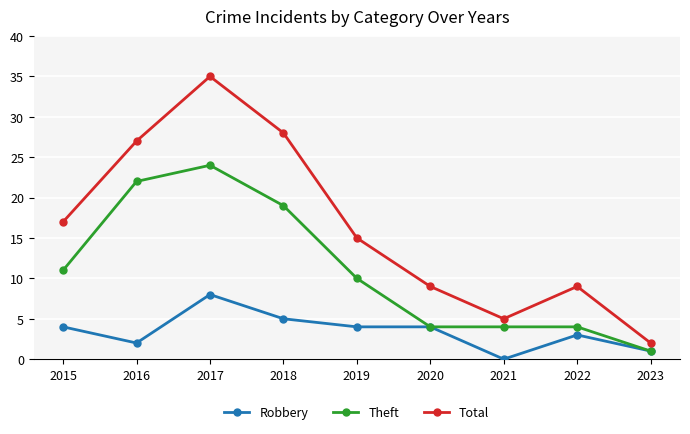

Rank the series at 2019 from highest to lowest value.

Total, Theft, Robbery